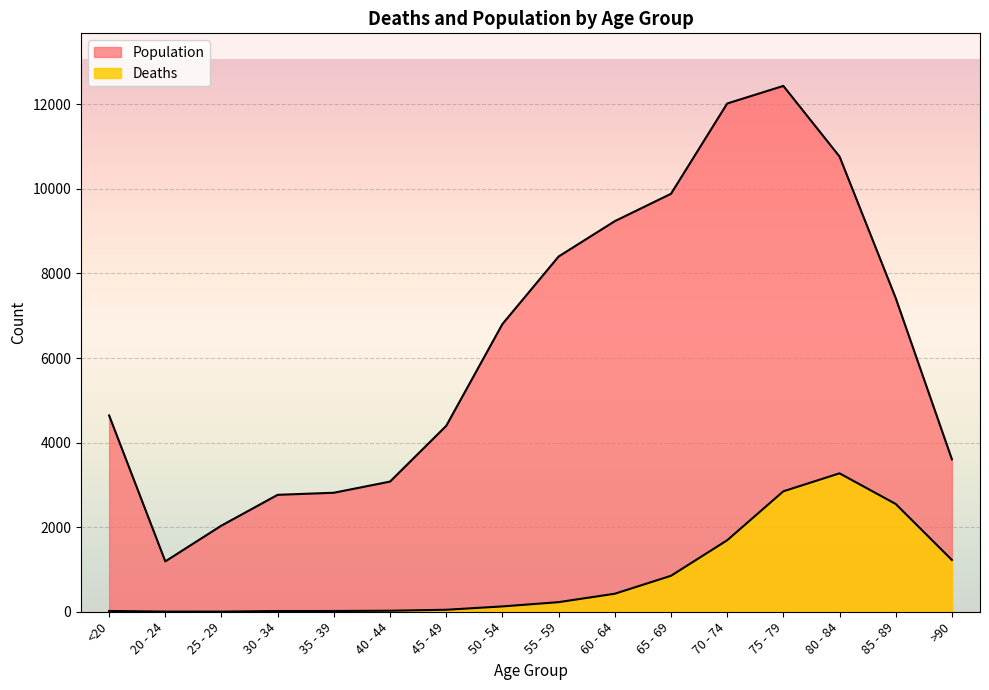

What is the difference between the second highest and second lowest values in the Deaths series?

2844